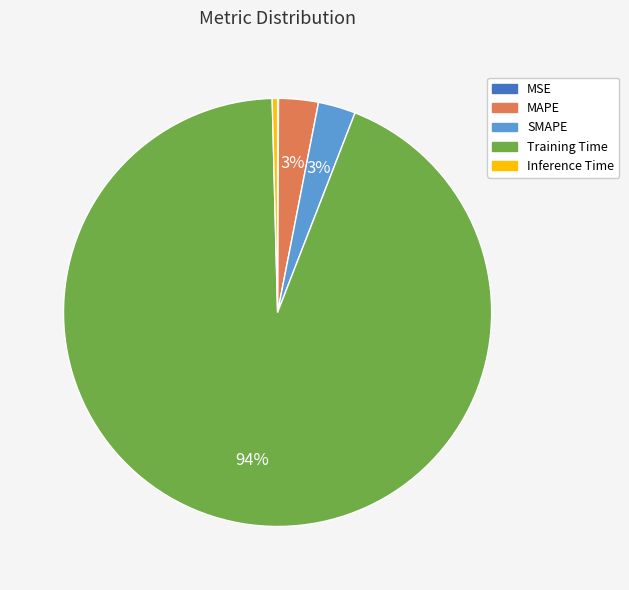

True or false: Inference Time accounts for 14% of the total.

False